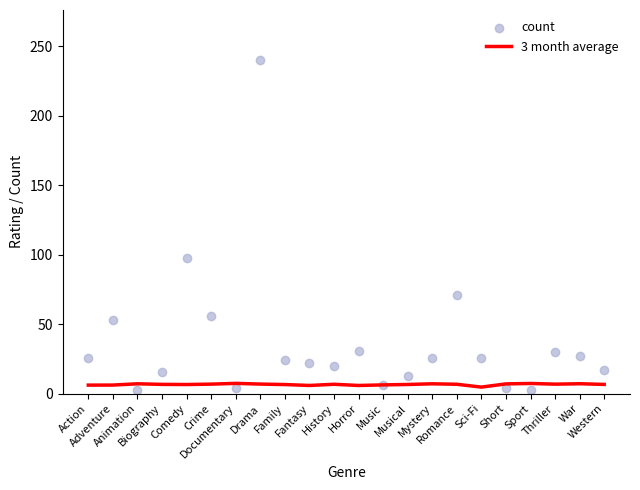

Which series reaches the maximum Y coordinate?

count